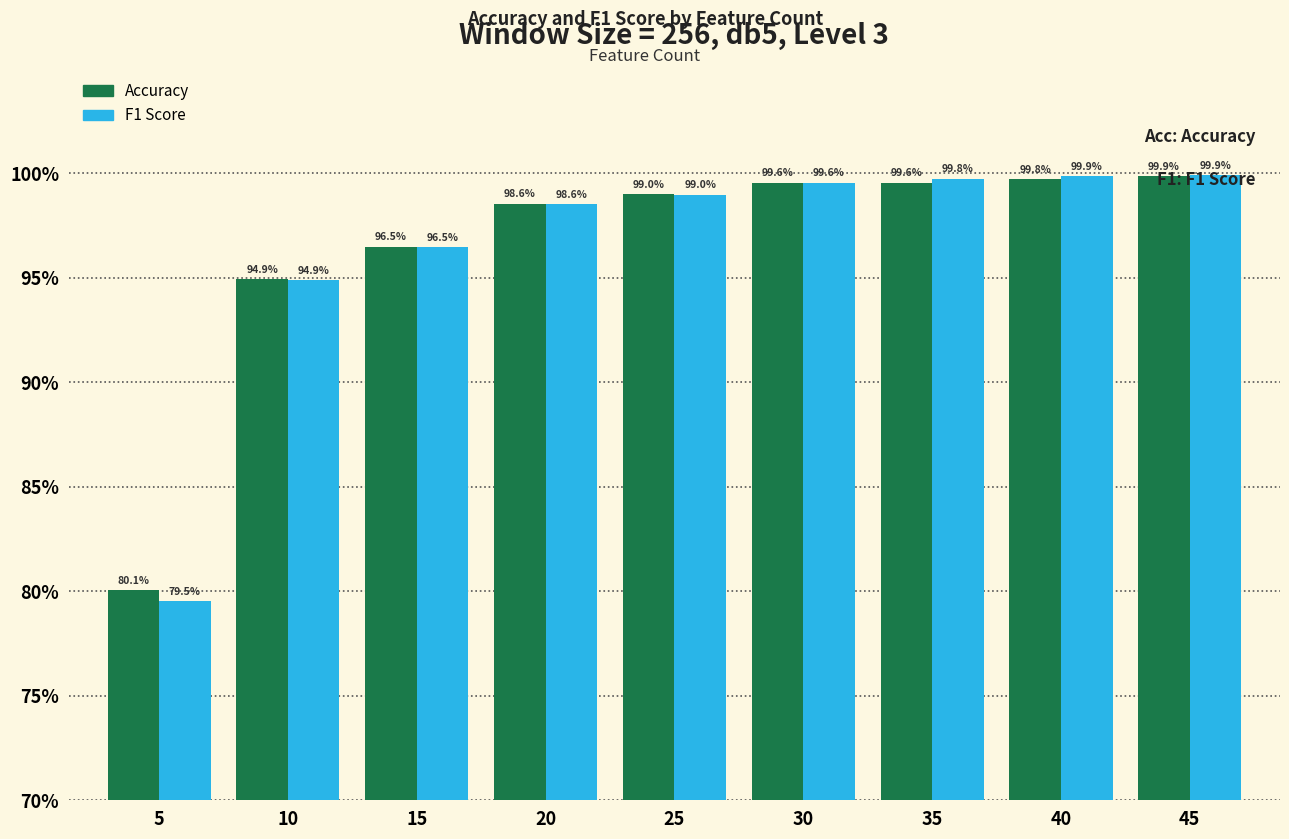

Are the bars grouped side by side (vs. stacked)?

Yes